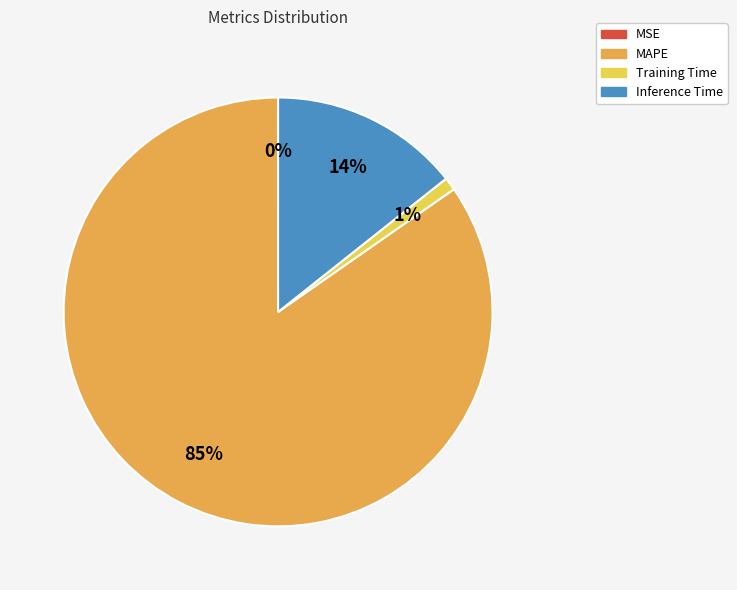

Does any single category account for the majority?

Yes